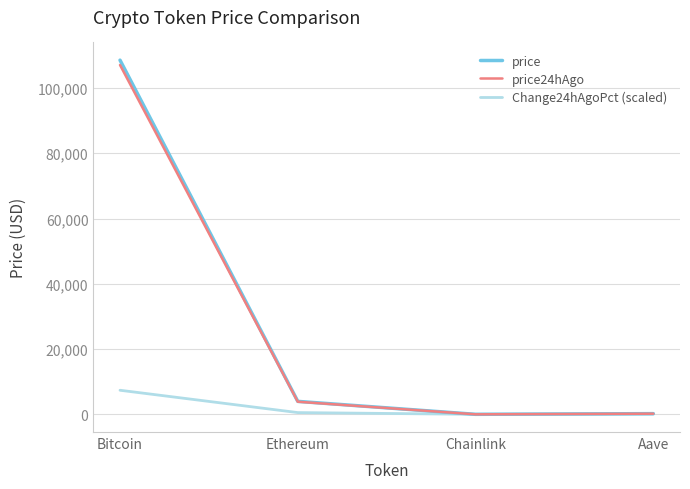

What is the total value across all series at Bitcoin?

222956.0